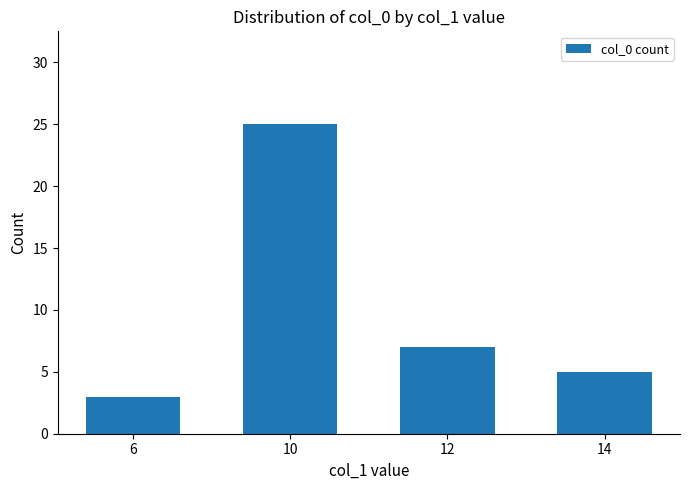

Rank the categories by value from highest to lowest.

10, 12, 14, 6